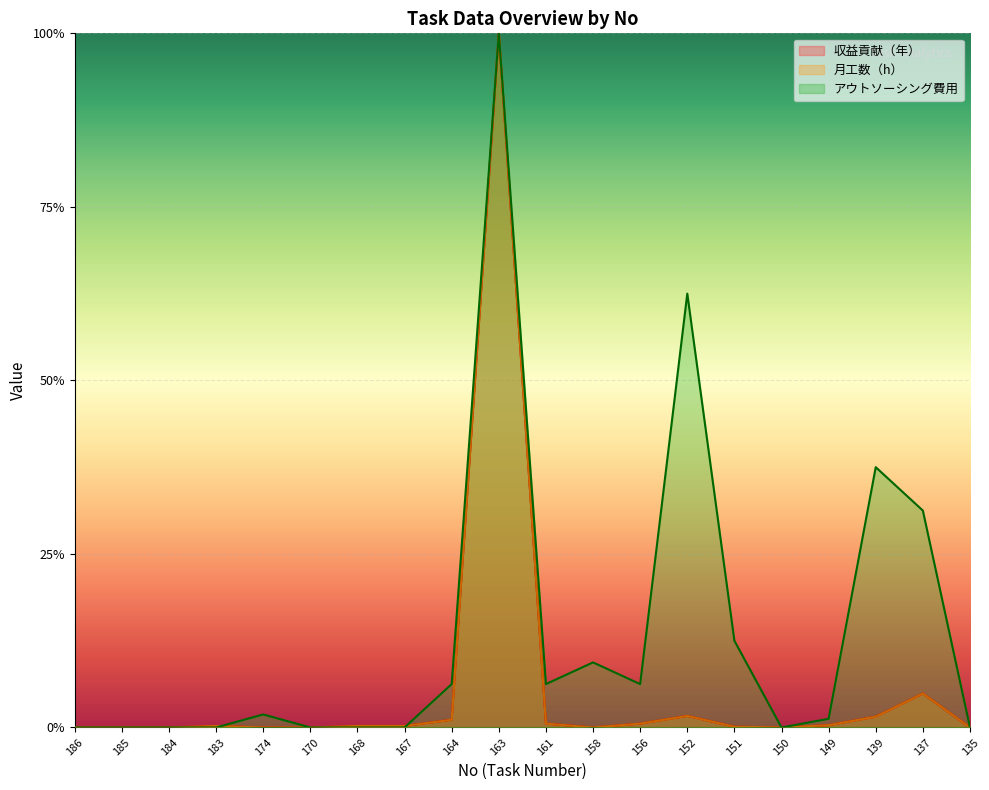

What is the sum of all アウトソーシング費用 values?

2.8